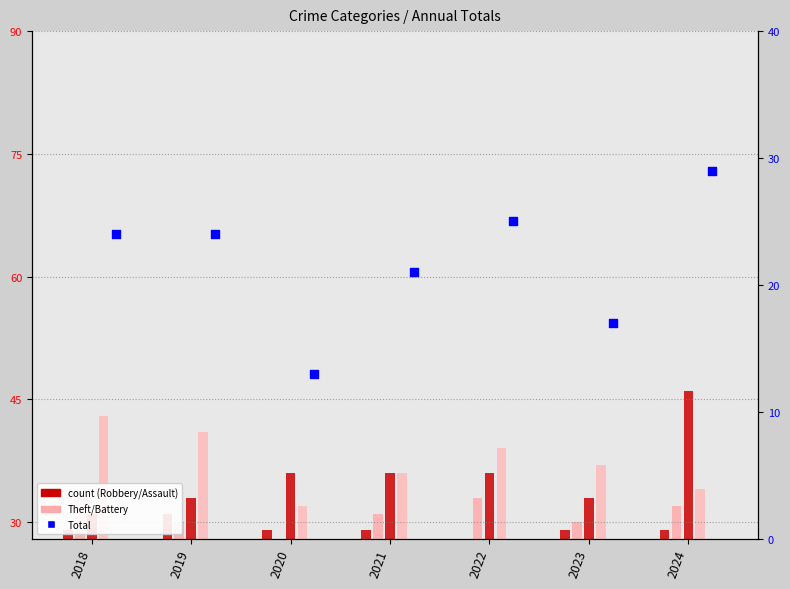

What is the change in value from 2018 to 2023?

-7